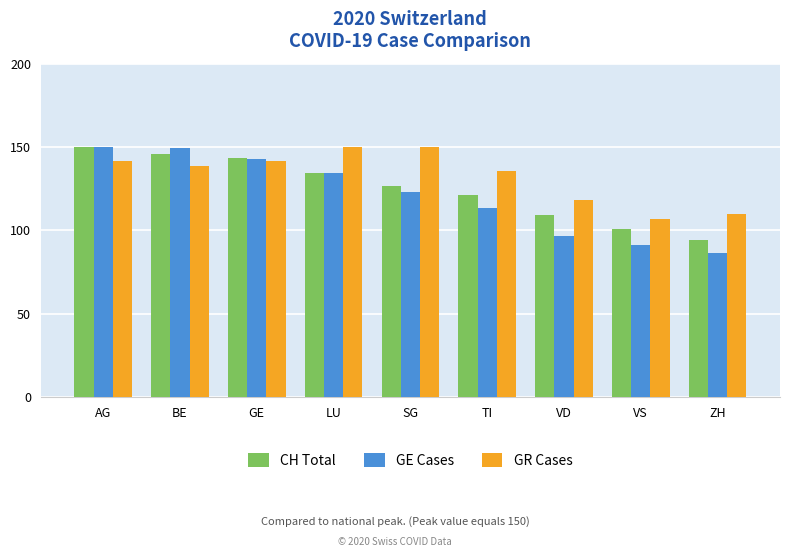

What is the difference between the highest and lowest values at TI?

22.0